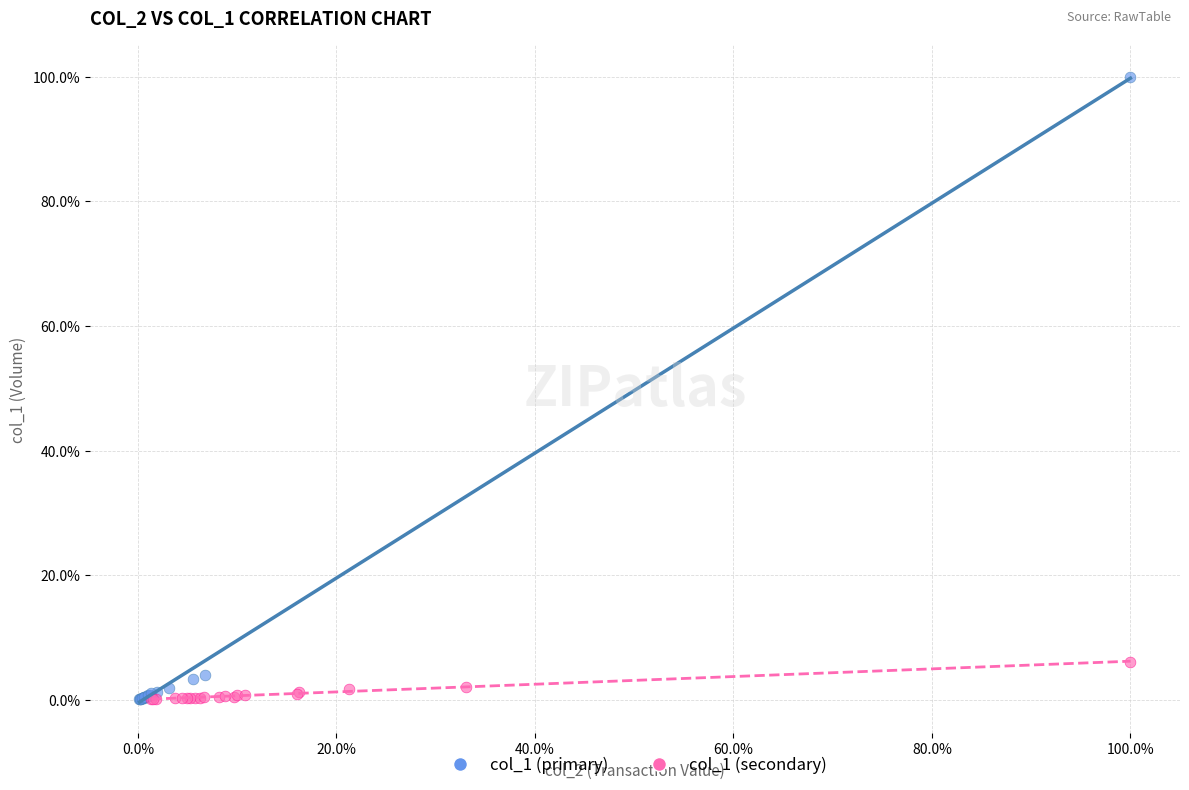

Which series has the widest spread of Y values?

col_1 (primary)